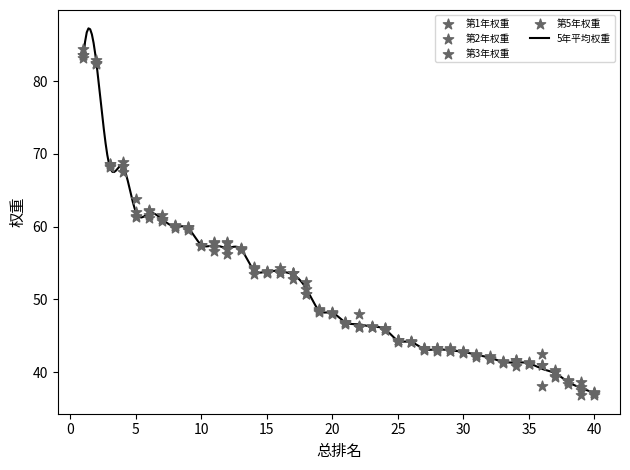

Which series has the largest Y range (max minus min)?

5年平均权重